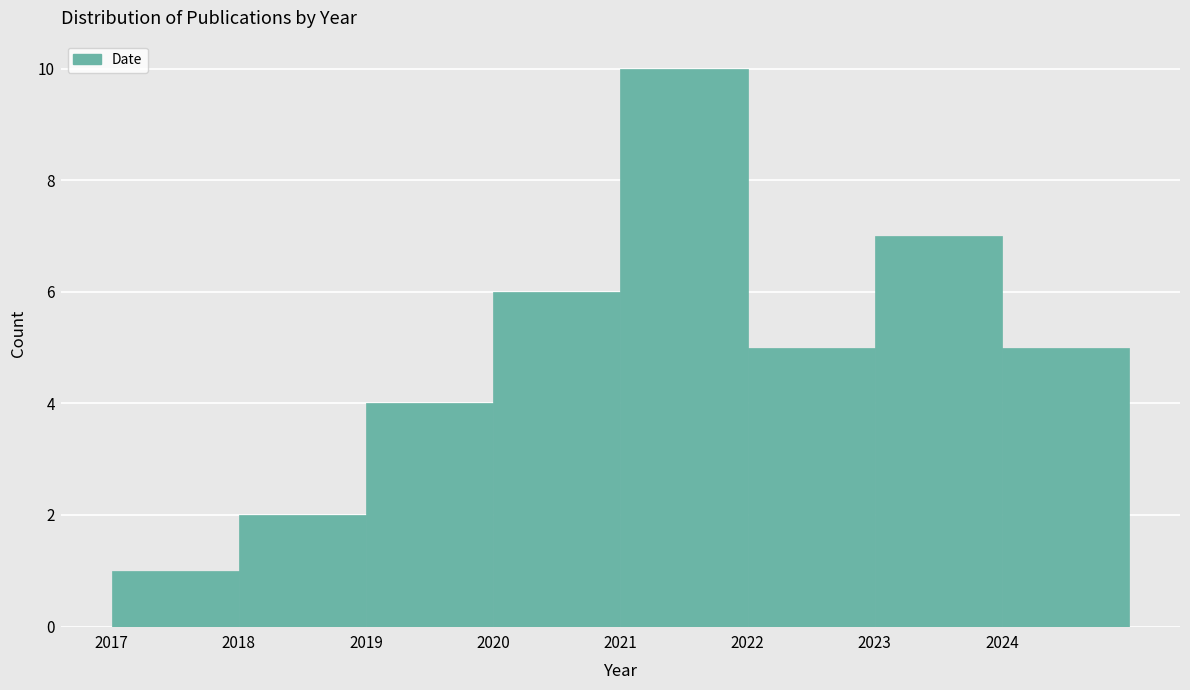

Reading left to right, list every bar in this chart as the range it spans on the x-axis followed by its height. The values are not printed on the chart, so give them approximately, as read against the axis.

2017 to 2018: 1
2018 to 2019: 2
2019 to 2020: 4
2020 to 2021: 6
2021 to 2022: 10
2022 to 2023: 5
2023 to 2024: 7
2024 to 2025: 5